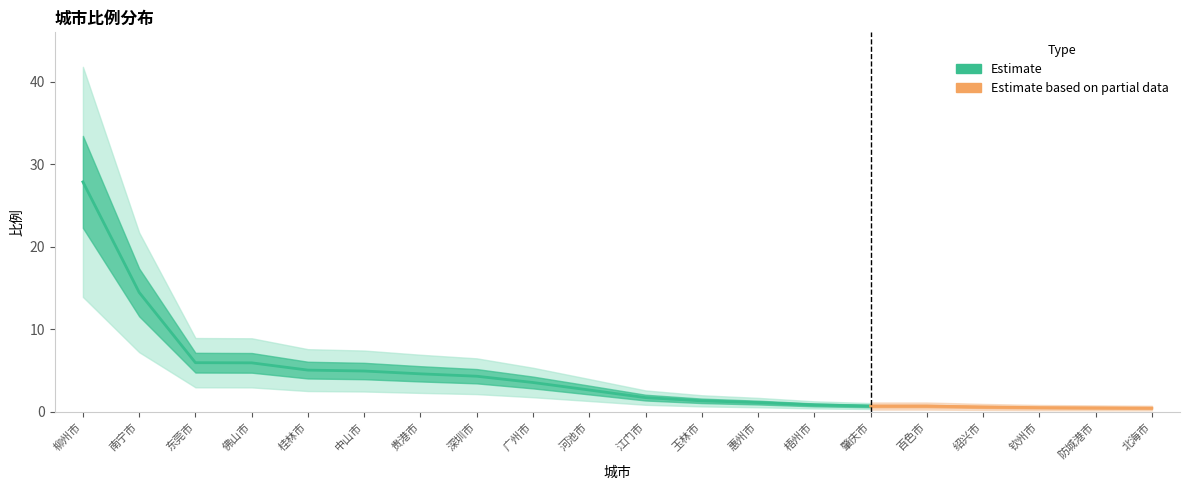

Which has a higher value, 绍兴市 or 梧州市?

梧州市